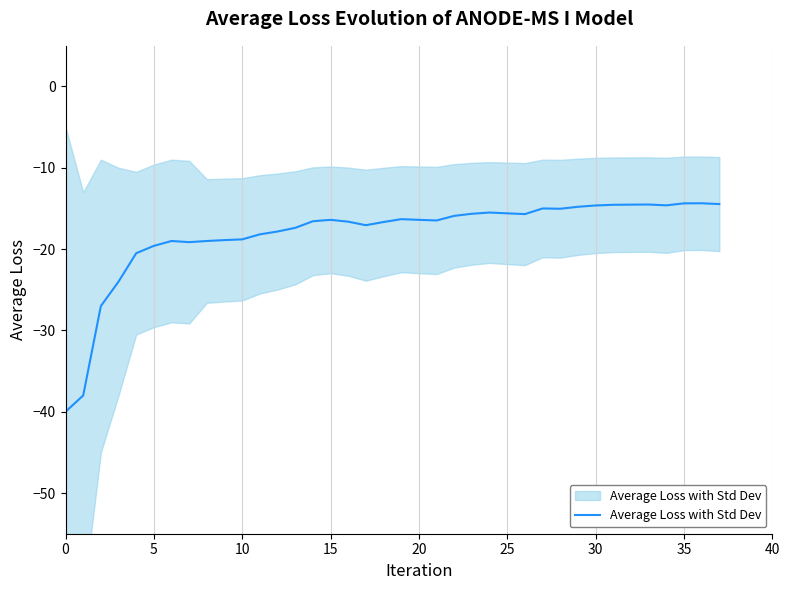

What is the difference between the values at 12 and 31?

3.3